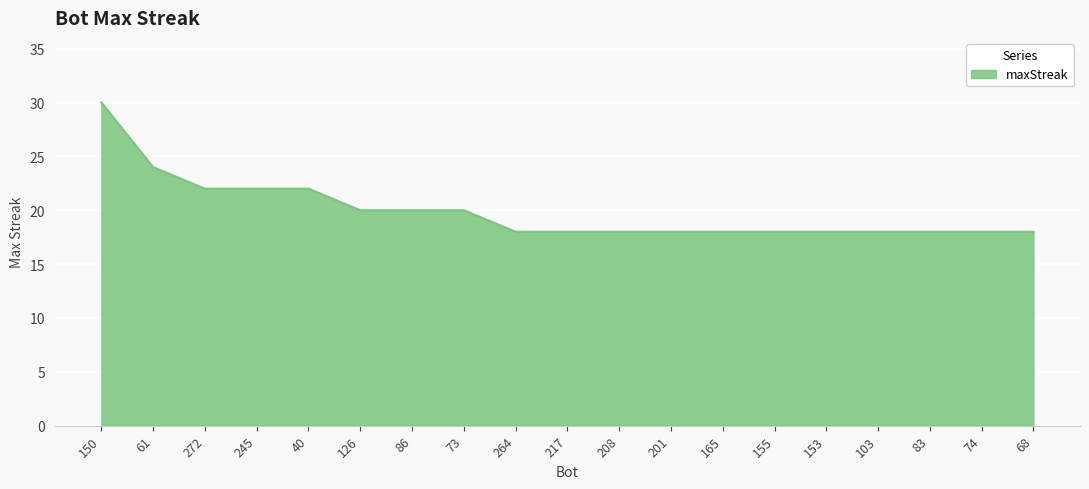

Read the value at 40.

22